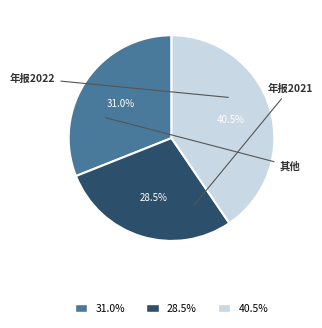

To the nearest percent, what is the difference between the largest and smallest slice percentages?

12%